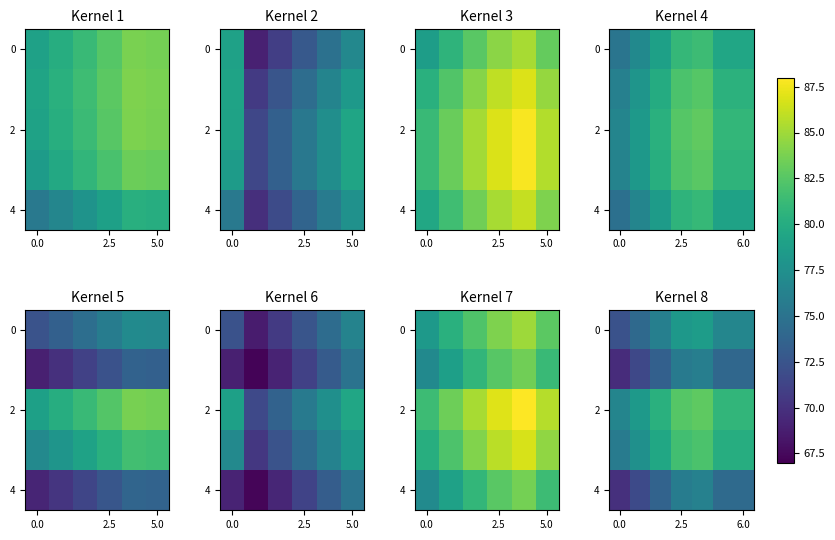

Between 5.0 and 0.0, which is larger?

5.0